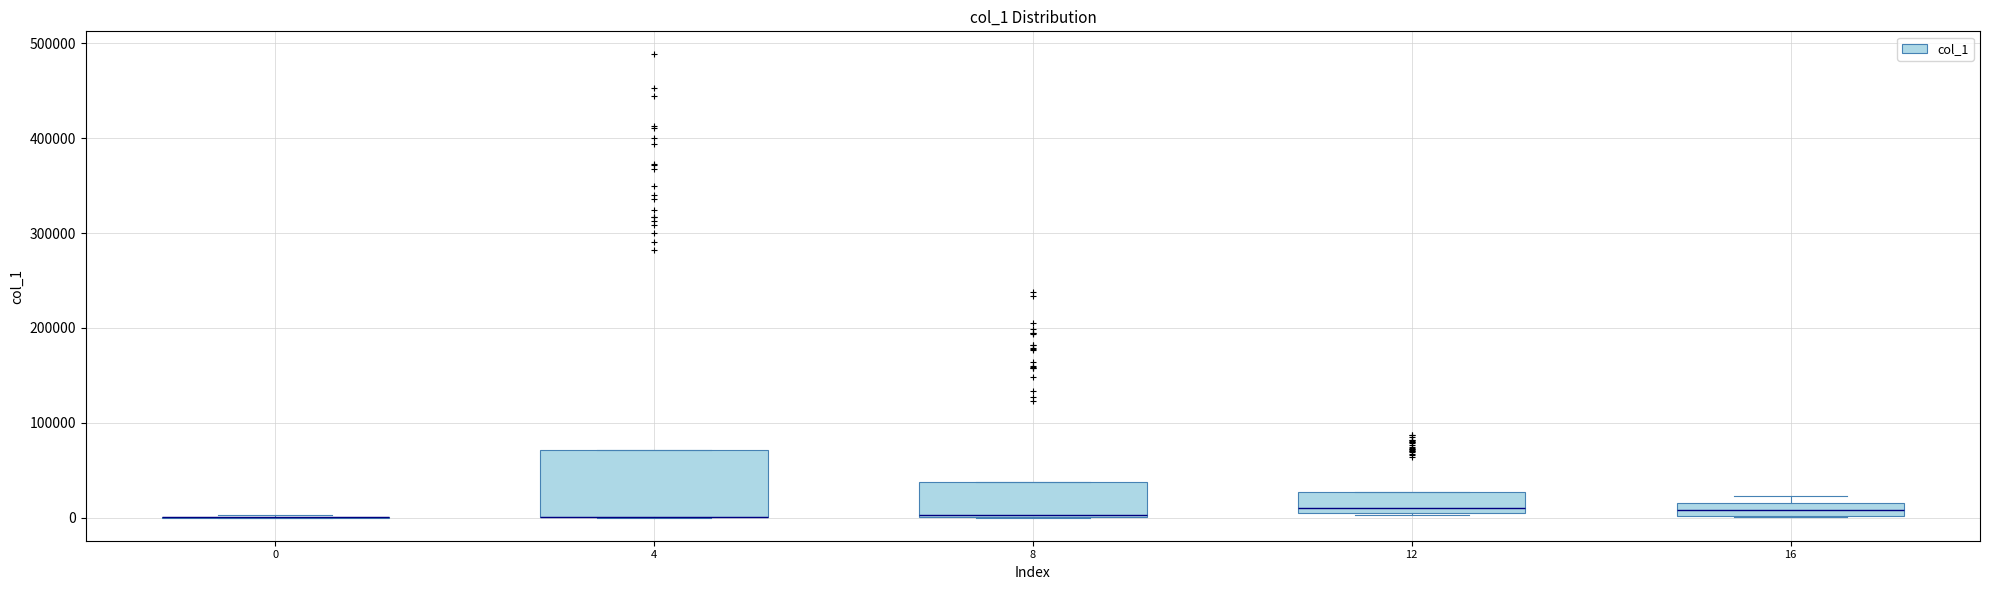

Comparing the boxes themselves (not the whiskers), which one is the tallest?

4